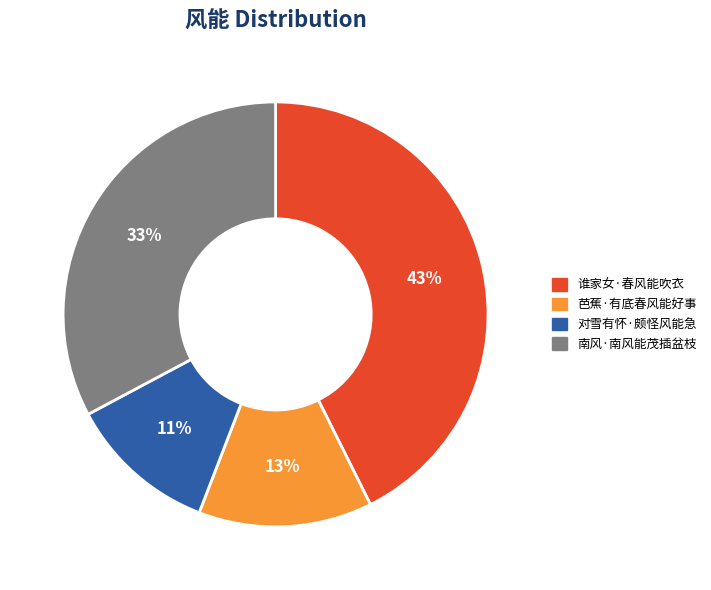

The 谁家女·春风能吹衣 slice represents 43% of the pie. True or false?

True